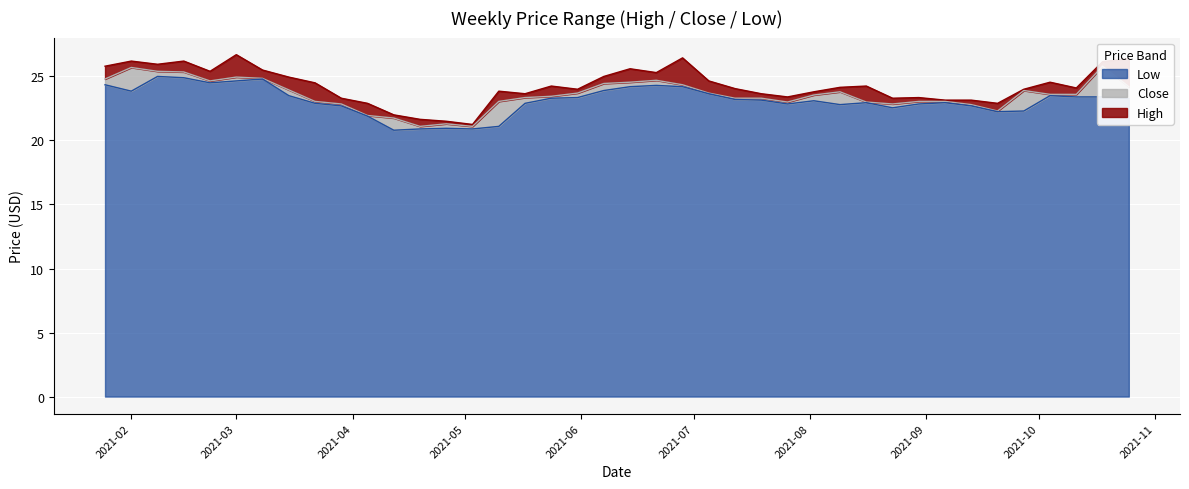

What are all the series names shown in the legend?

High, Close, Low